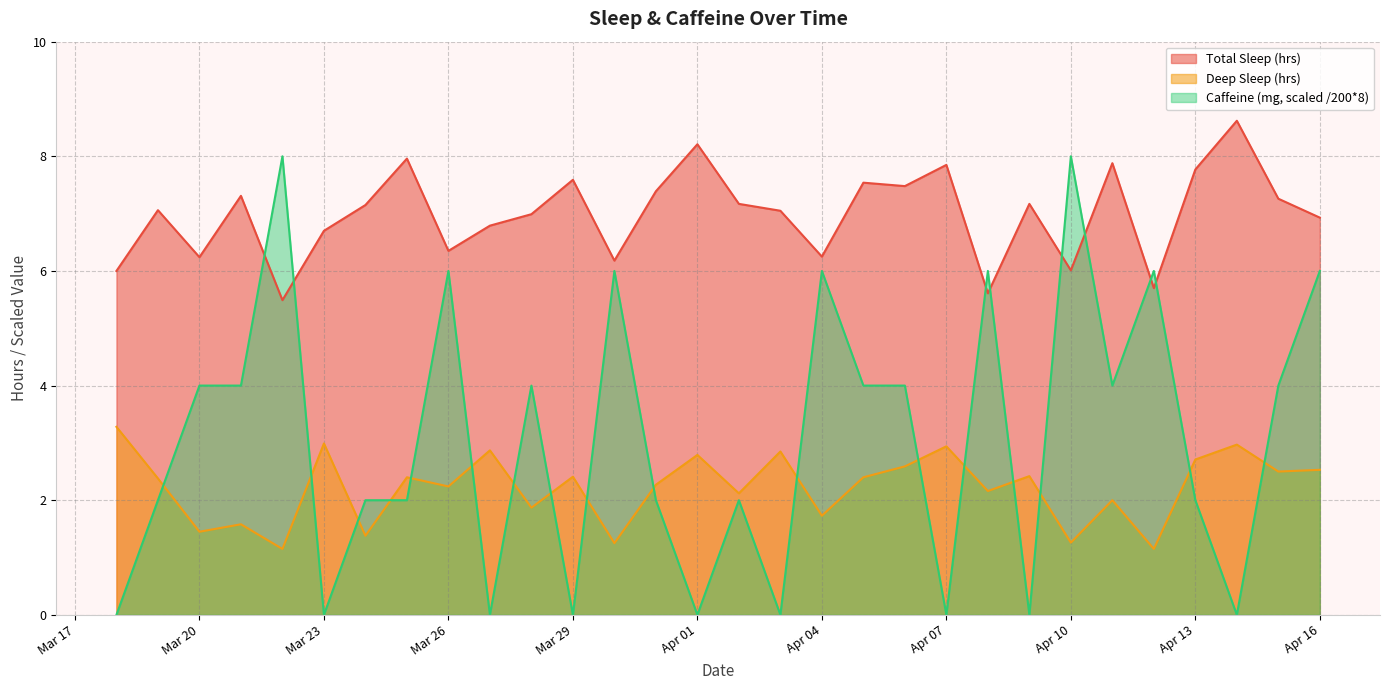

Which category has the highest value across all series?

2025-04-14